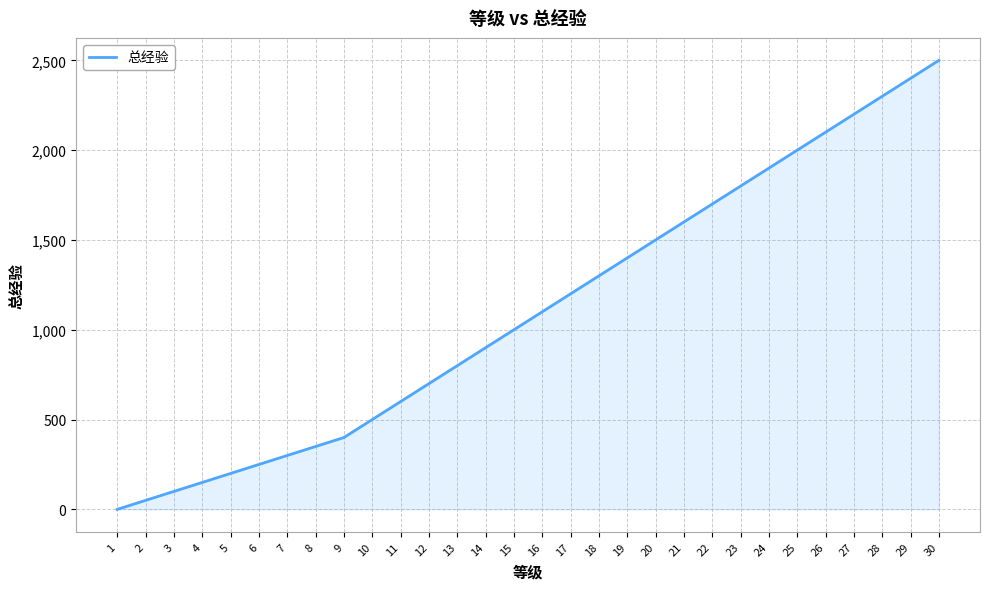

What is the difference between the maximum and minimum values?

2500